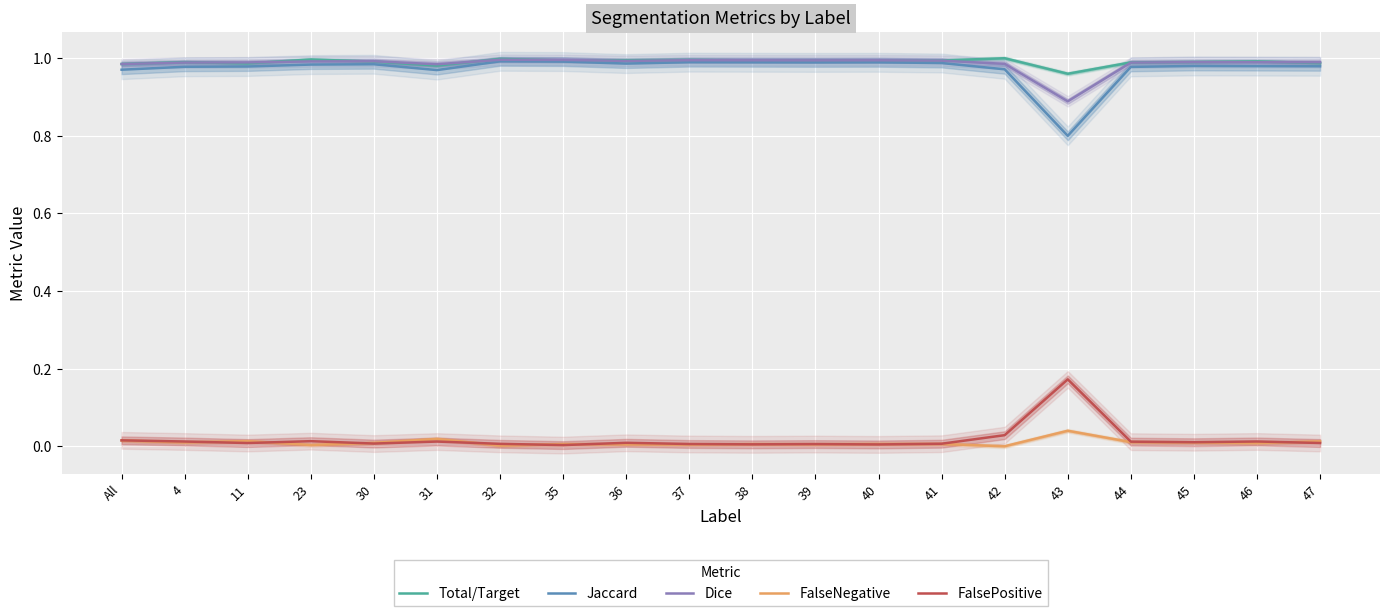

Does the chart display data point markers on the line(s)?

No